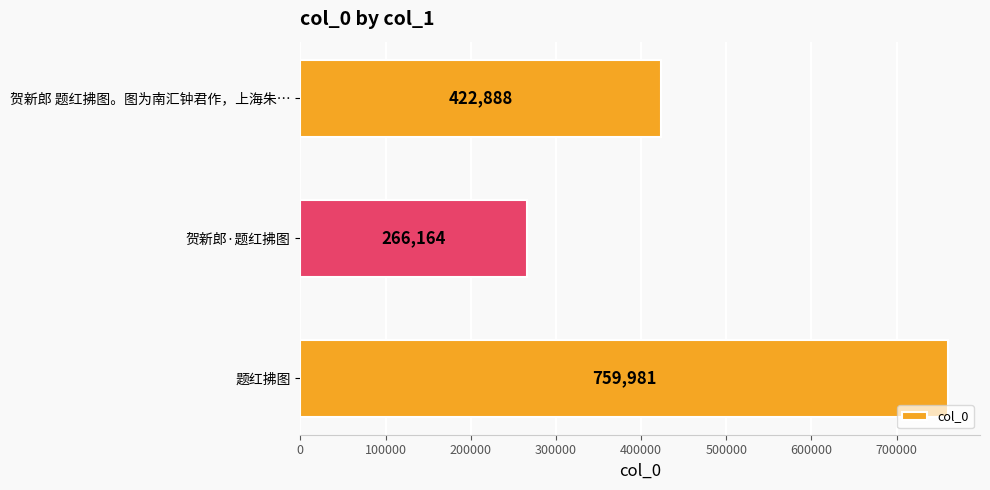

How many data points does each series have?

3